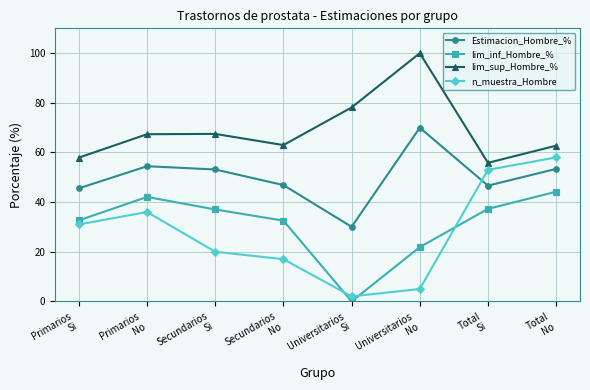

What is the label of the 3rd point from the left?

Secundarios
Si